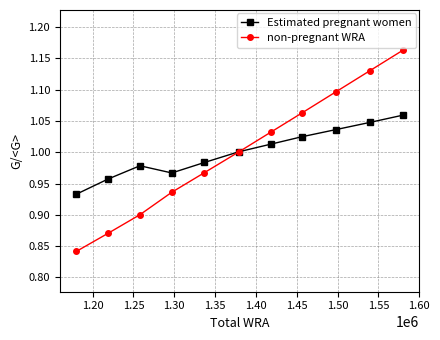

True or false: non-pregnant WRA has more than 0 interior local peaks.

False